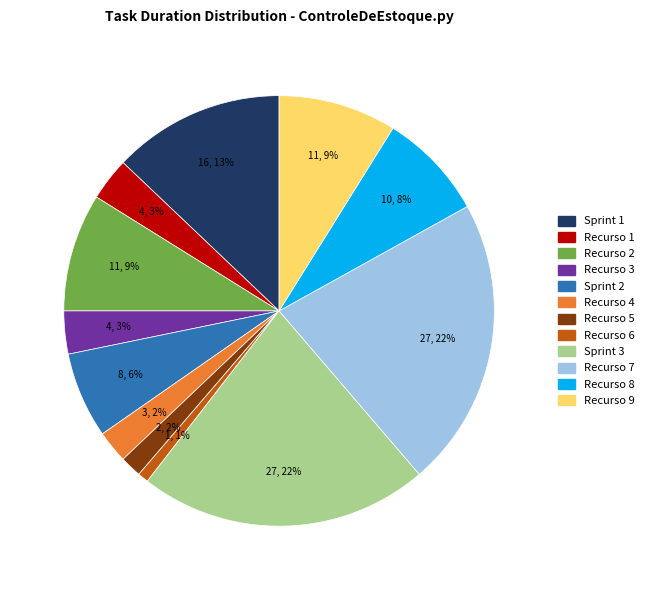

Which has a higher value, Sprint 2 or Sprint 3?

Sprint 3